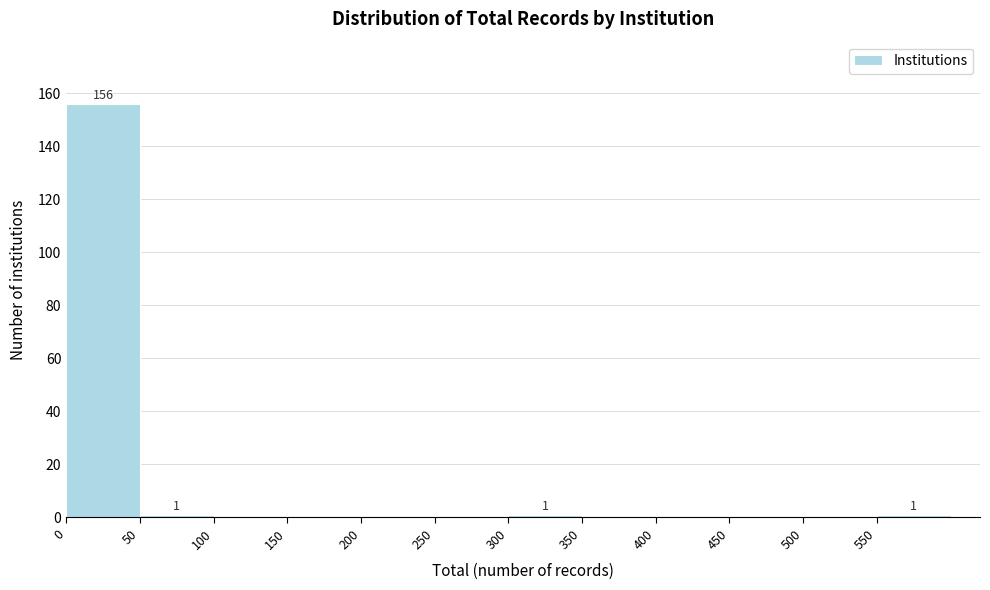

Which range on the x-axis has the tallest bar?

0 to 50